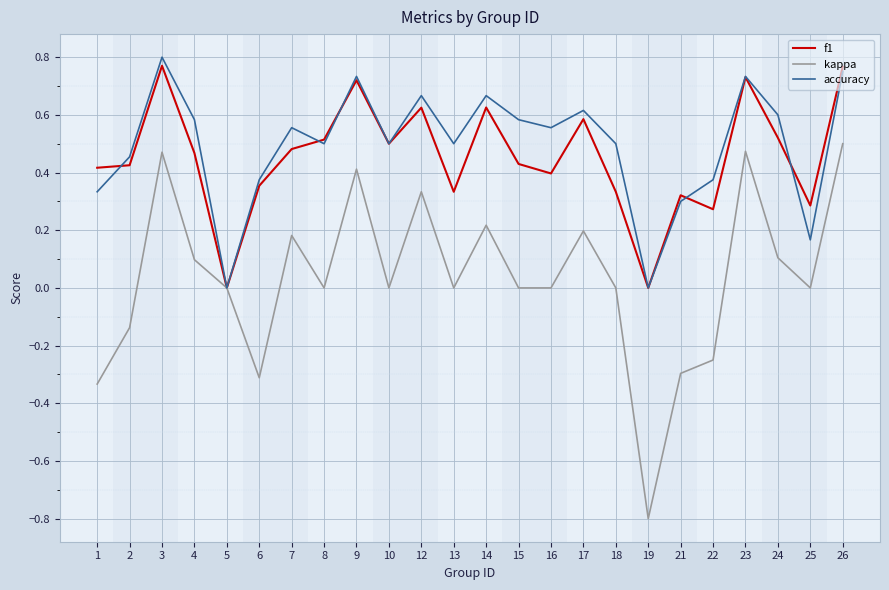

True or false: f1 and accuracy cross at least once.

True